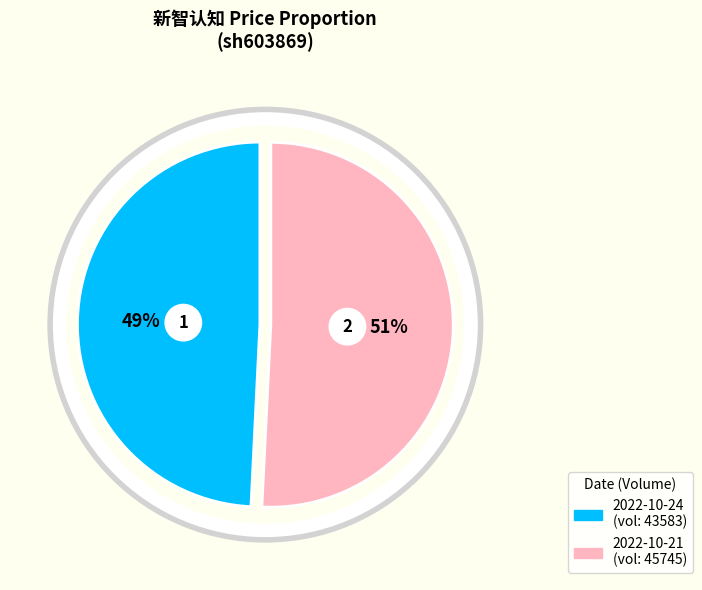

To the nearest percent, what is the difference between the 43583 and 45745 slice percentages?

2%